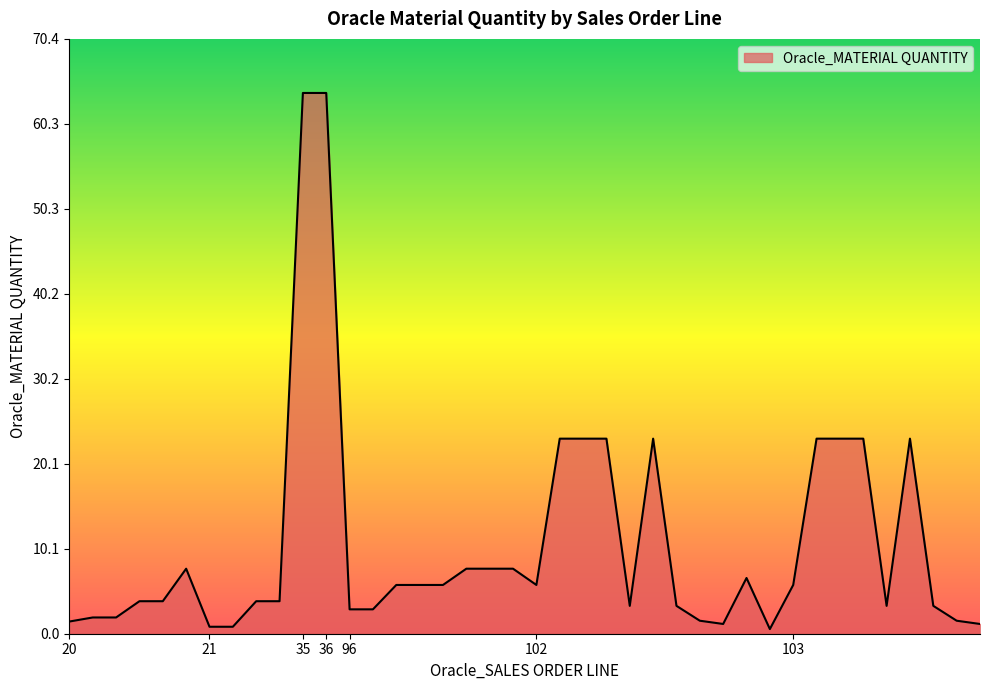

What is the average value?

10.7